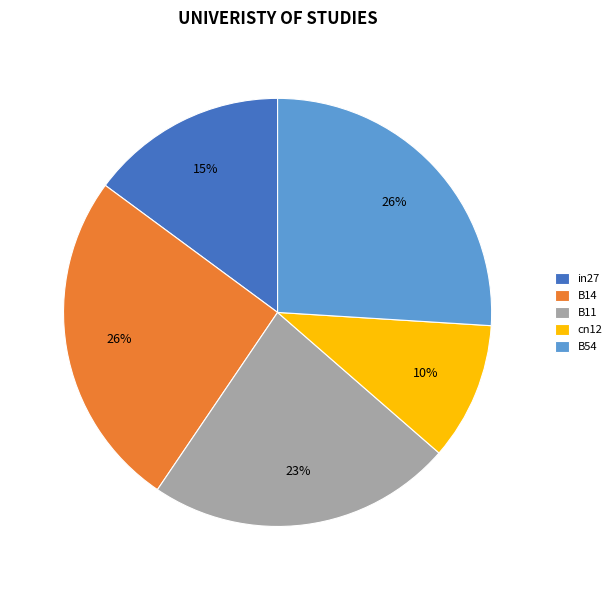

Do cn12 and B14 together represent more than half of the pie?

No